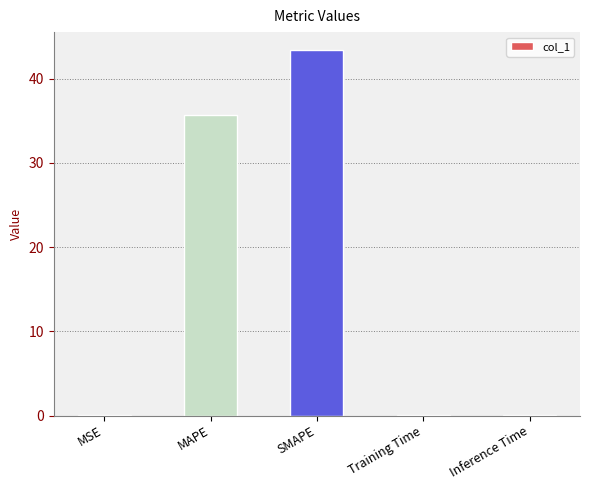

The chart shows a value of 0.0 at Inference Time. True or false?

True